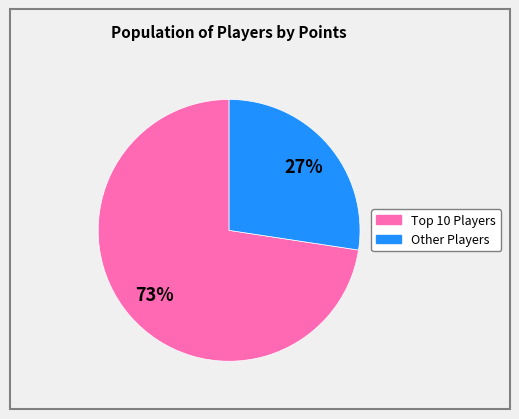

Is there any slice that represents more than half of the pie?

Yes